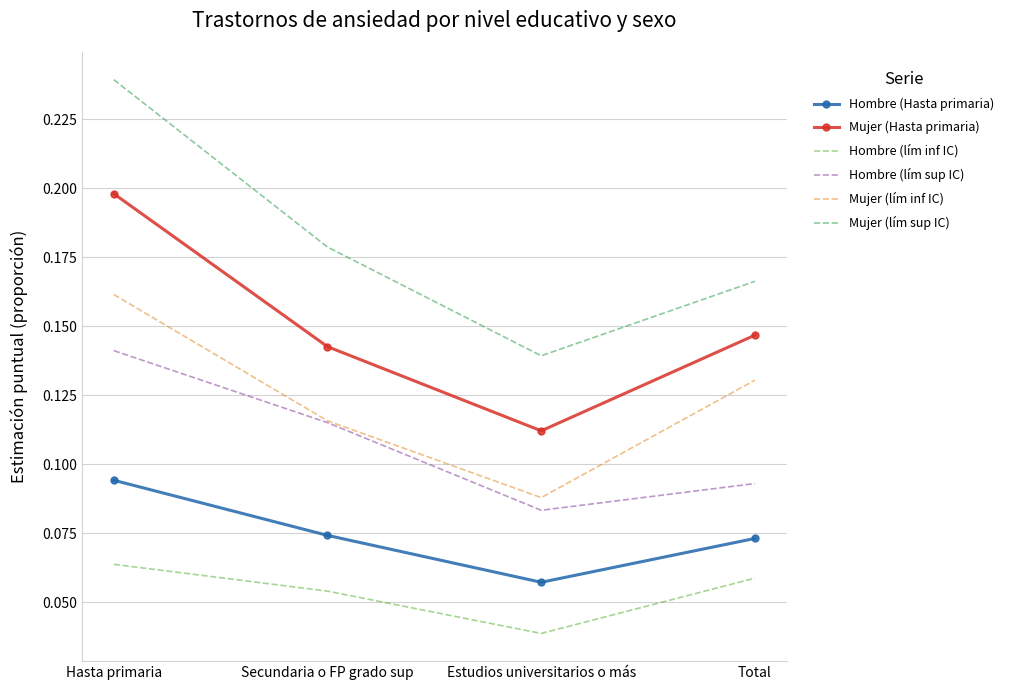

What is the label of the 1st point from the left?

Hasta primaria